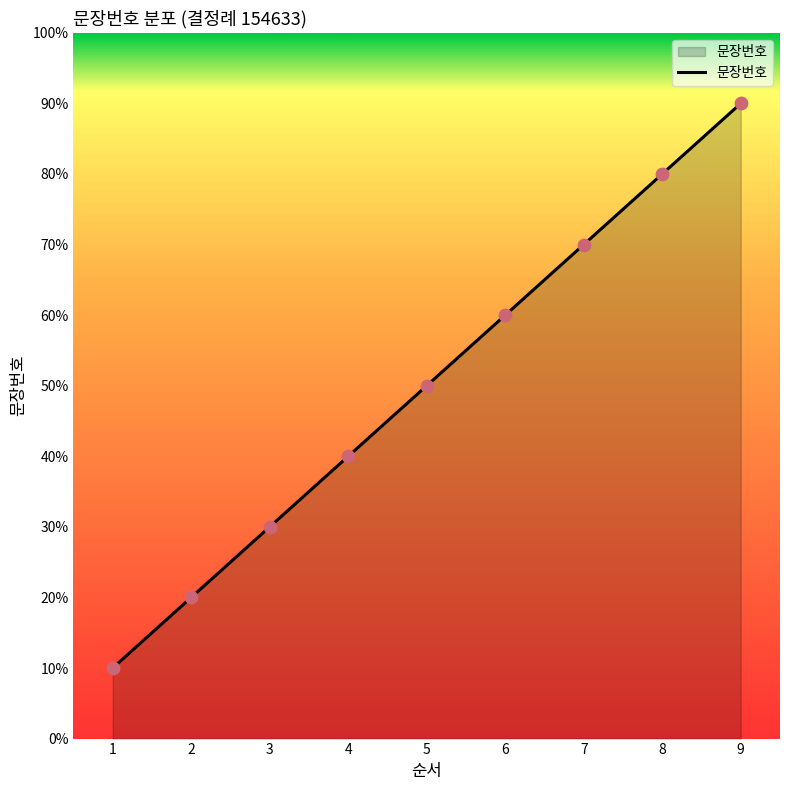

Between 5 and 1, which is larger?

5